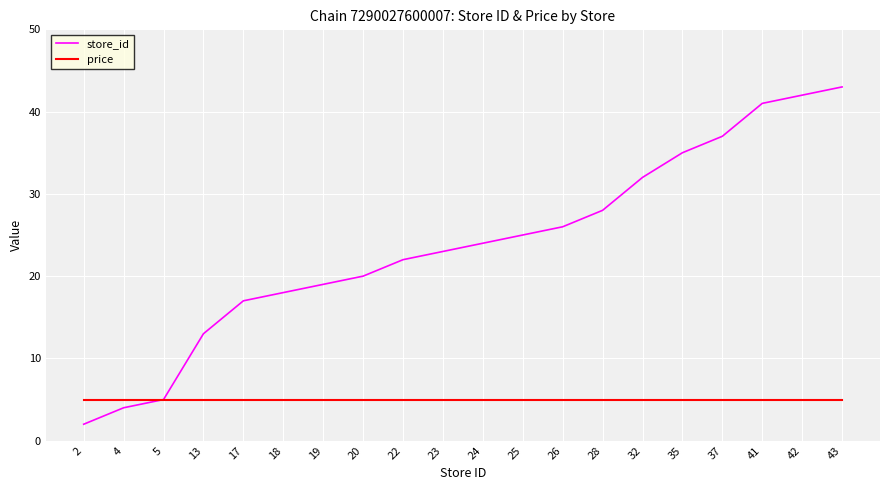

What value does the price series have at 24?

4.9